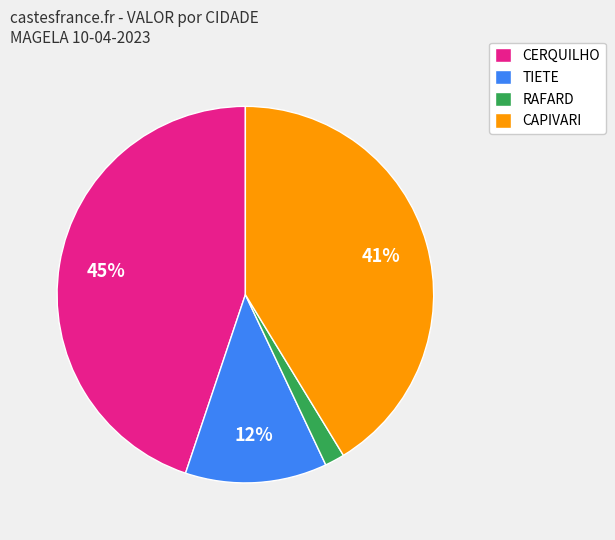

How many slices are in this pie chart?

4